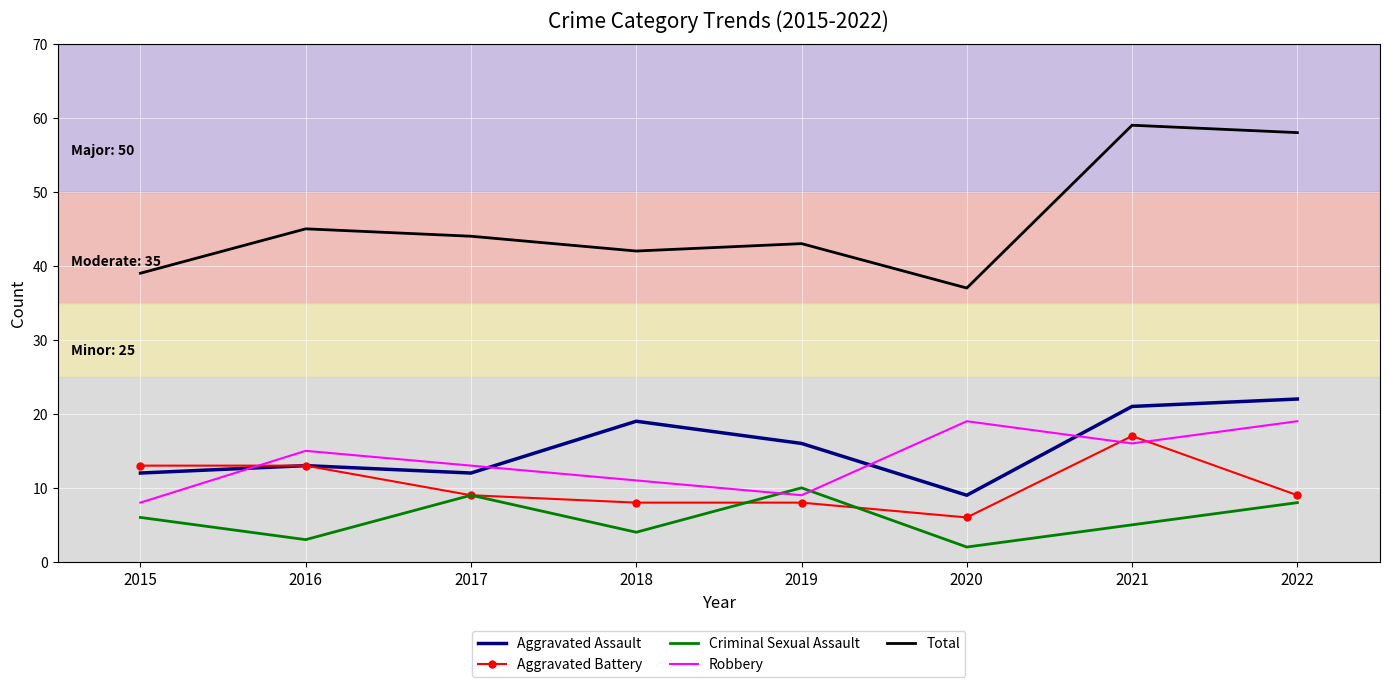

Which series has the widest spread of values?

Total